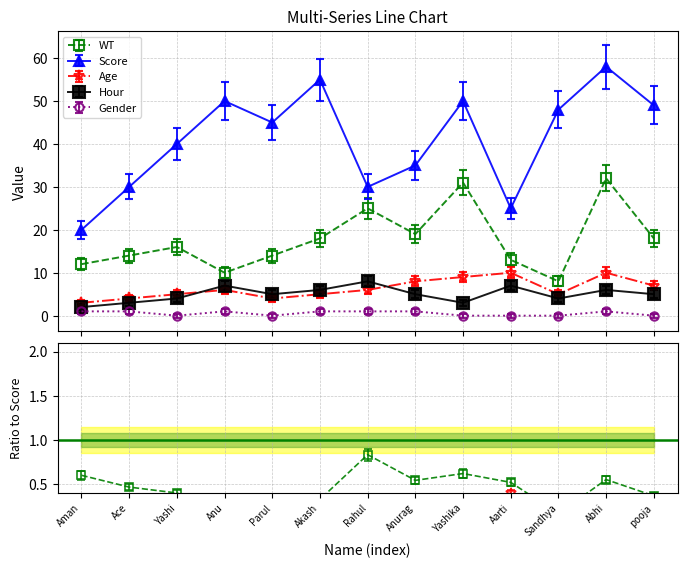

What is the value of the WT point at the 13th from the left?

18